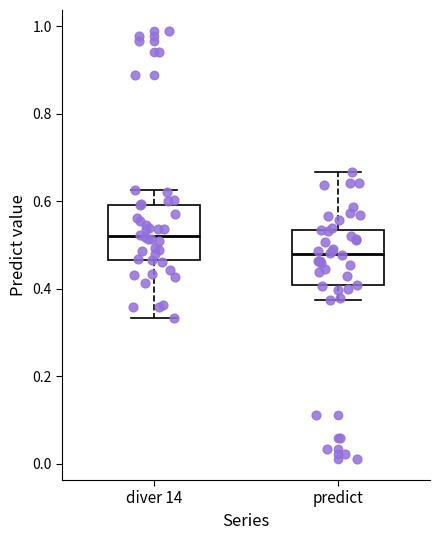

Where does the lower whisker of the box for diver 14 end on the y-axis? The values are not printed on the chart, so give them approximately, as read against the axis.

0.34